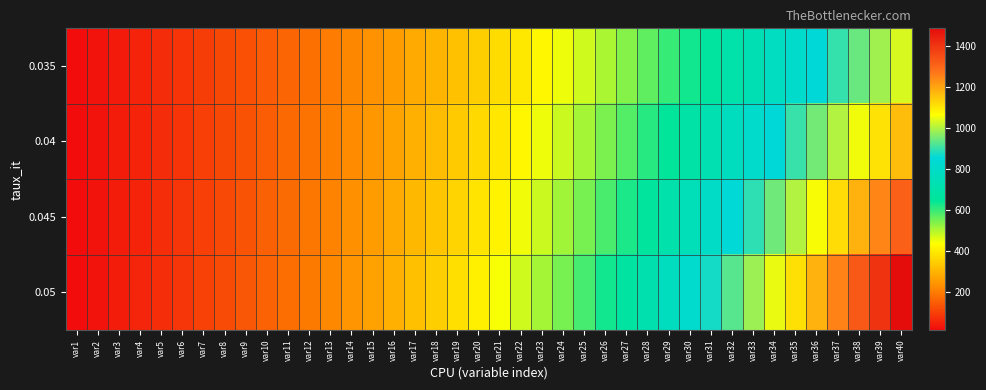

Reading left to right, transcribe all the data shown in this chart.

0.035: var1=12.2	var2=24.9	var3=38.0	var4=51.5	var5=65.6	var6=80.1	var7=95.1	var8=110.7	var9=126.8	var10=143.4	var11=160.7	var12=178.5	var13=197.0	var14=216.1	var15=235.9	var16=256.4	var17=277.6	var18=299.5	var19=322.3	var20=345.8	var21=370.1	var22=395.3	var23=421.3	var24=448.3	var25=476.2	var26=505.1	var27=535.0	var28=566.0	var29=598.0	var30=631.2	var31=665.5	var32=701.0	var33=737.7	var34=775.8	var35=815.2	var36=855.9	var37=898.1	var38=941.8	var39=987.0	var40=1033.7
0.04: var1=12.3	var2=25.0	var3=38.3	var4=52.1	var5=66.4	var6=81.3	var7=96.8	var8=113.0	var9=129.7	var10=147.2	var11=165.3	var12=184.2	var13=203.8	var14=224.2	var15=245.5	var16=267.5	var17=290.5	var18=314.4	var19=339.2	var20=365.0	var21=391.9	var22=419.8	var23=448.9	var24=479.1	var25=510.5	var26=543.2	var27=577.2	var28=612.5	var29=649.3	var30=687.5	var31=727.3	var32=768.6	var33=811.6	var34=856.3	var35=902.9	var36=951.2	var37=1001.5	var38=1053.9	var39=1108.3	var40=1164.9
0.045: var1=12.3	var2=25.1	var3=38.6	var4=52.6	var5=67.2	var6=82.6	var7=98.6	var8=115.3	var9=132.8	var10=151.0	var11=170.1	var12=190.1	var13=210.9	var14=232.7	var15=255.4	var16=279.2	var17=304.1	var18=330.1	var19=357.2	var20=385.6	var21=415.2	var22=446.2	var23=478.6	var24=512.4	var25=547.7	var26=584.7	var27=623.3	var28=663.6	var29=705.8	var30=749.8	var31=795.8	var32=843.9	var33=894.2	var34=946.7	var35=1001.6	var36=1059.0	var37=1118.9	var38=1181.6	var39=1247.1	var40=1315.5
0.05: var1=12.3	var2=25.3	var3=38.8	var4=53.1	var5=68.1	var6=83.8	var7=100.3	var8=117.7	var9=135.9	var10=155.0	var11=175.1	var12=196.1	var13=218.3	var14=241.5	var15=265.9	var16=291.5	var17=318.4	var18=346.7	var19=376.3	var20=407.5	var21=440.2	var22=474.5	var23=510.5	var24=548.4	var25=588.1	var26=629.8	var27=673.7	var28=719.7	var29=768.0	var30=818.7	var31=872.0	var32=927.9	var33=986.6	var34=1048.2	var35=1113.0	var36=1181.0	var37=1252.3	var38=1327.3	var39=1405.9	var40=1488.6